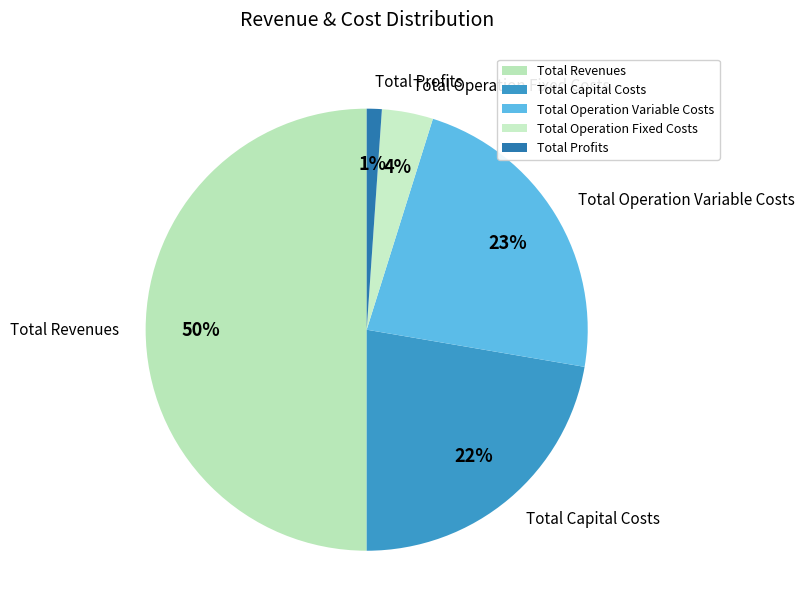

To the nearest percent, what is the average slice percentage?

20%